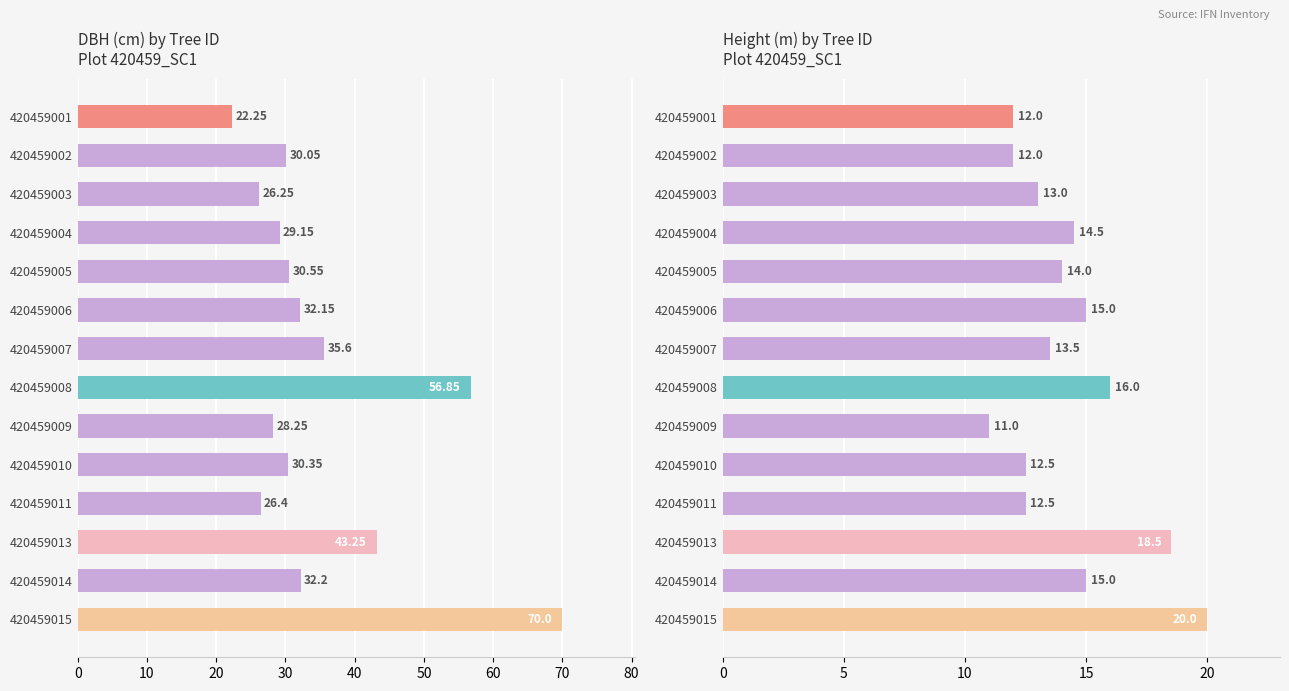

True or false: h has a value of 8.9 at 420459005.

False